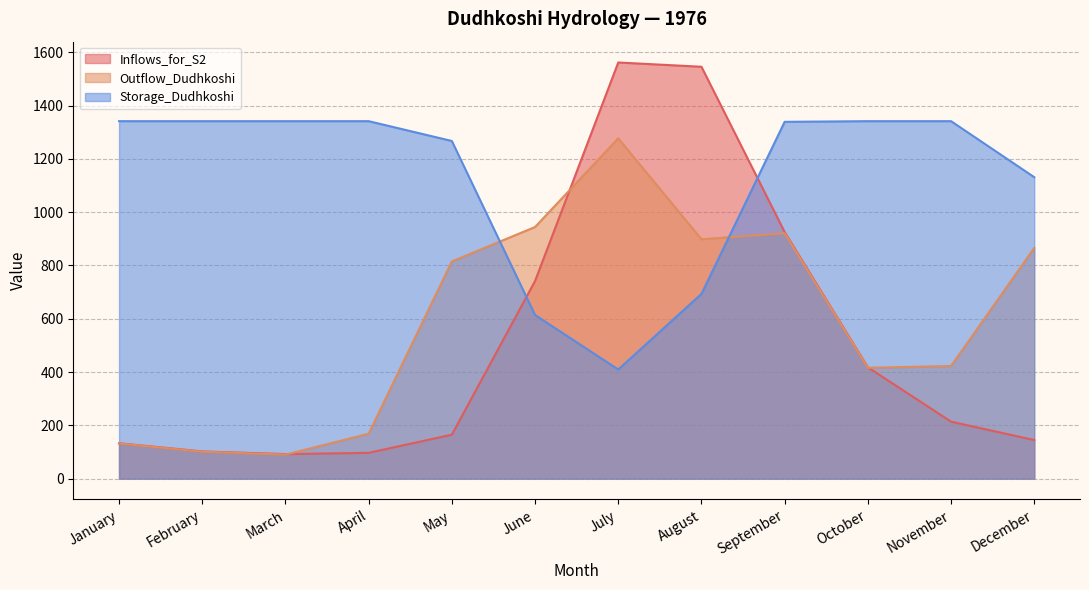

At which category does Inflows_for_S2 reach its first local peak?

July